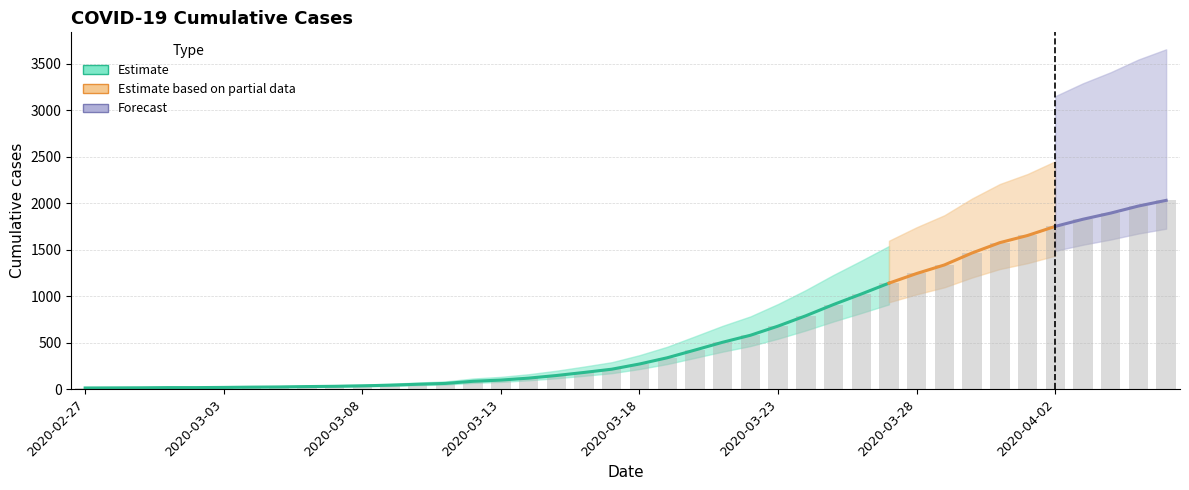

What is the difference between the maximum and minimum values?

2019